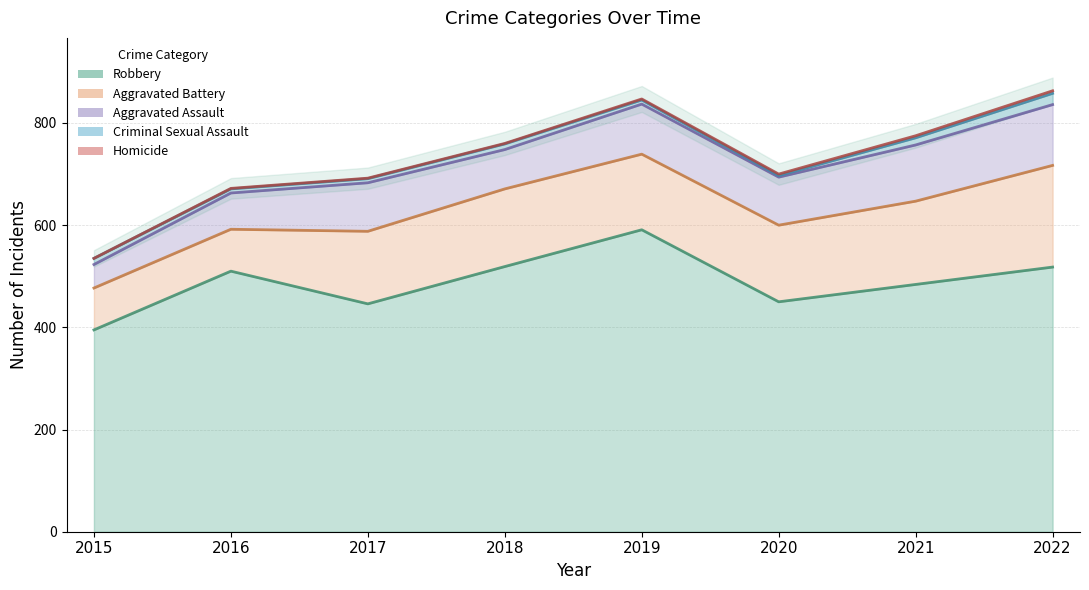

True or false: Robbery has a value of 395 at 2015.

True